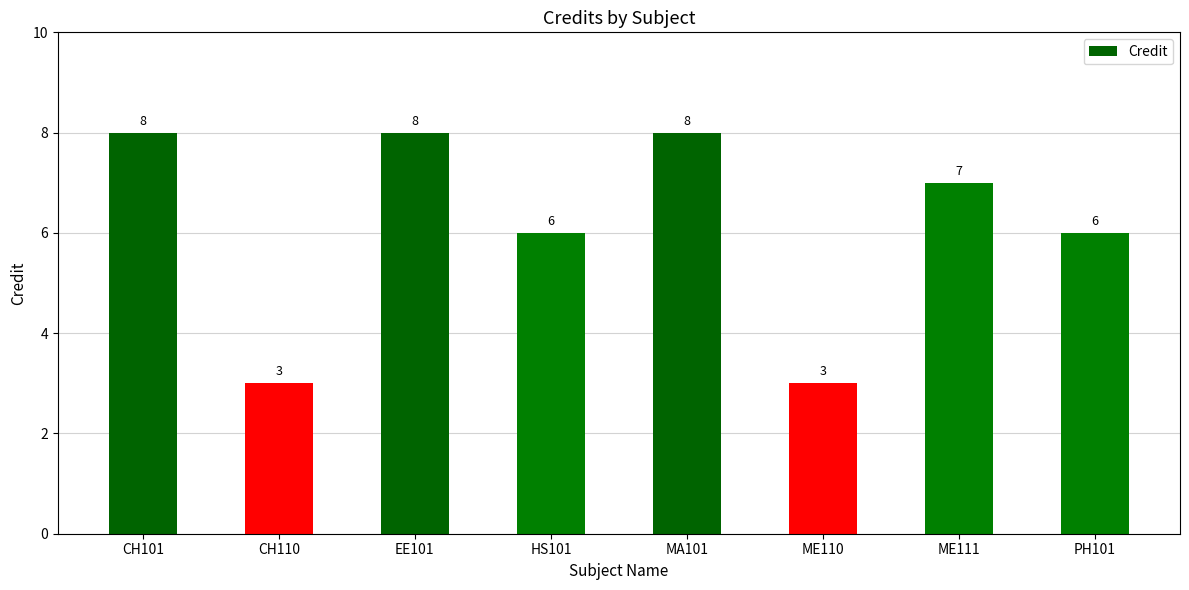

What is the greatest value displayed?

8